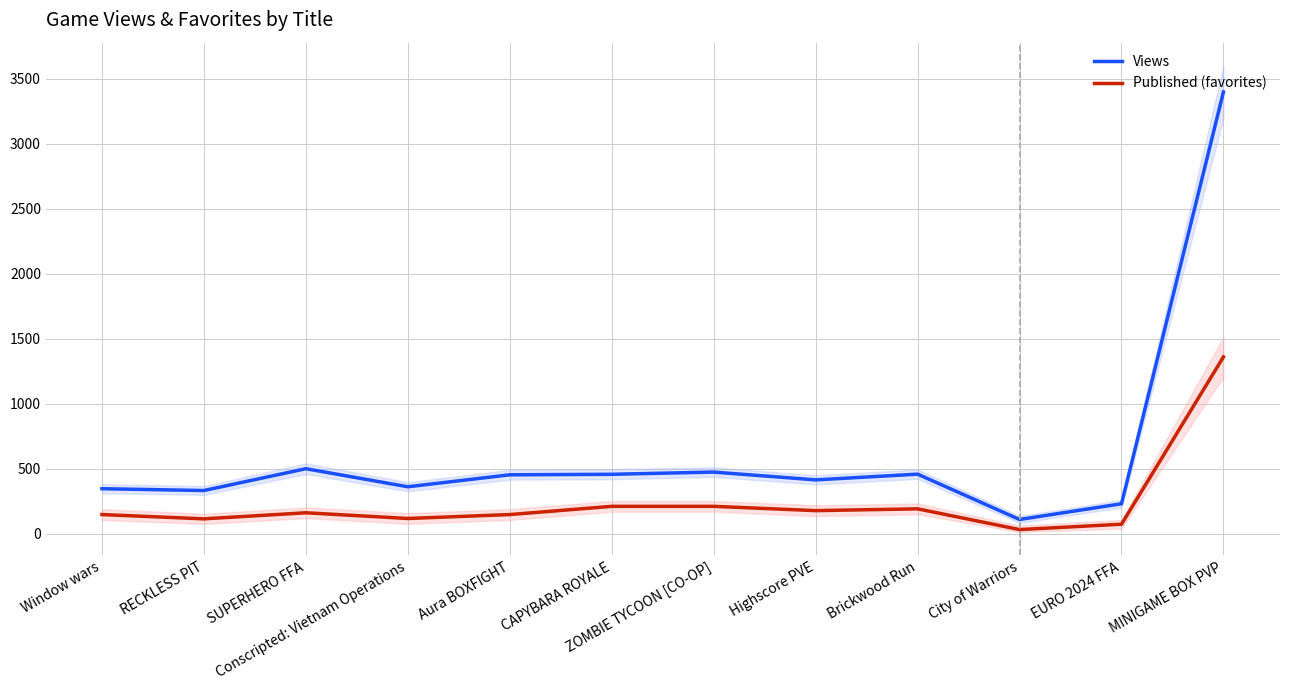

Rank the series by their maximum value, from lowest to highest.

Published (favorites), Views